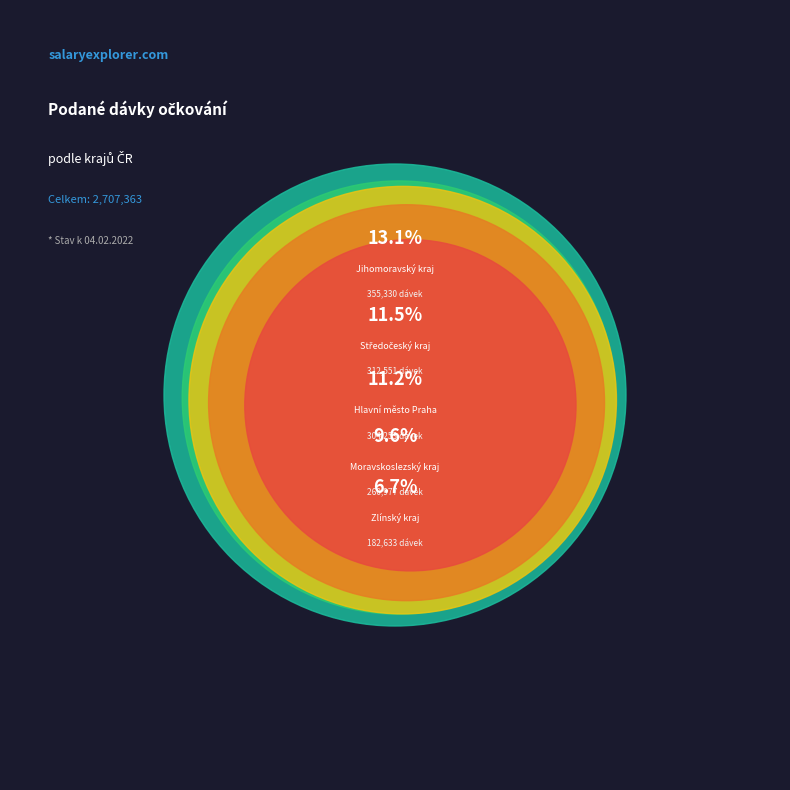

Combined, do Zlínský kraj and Olomoucký kraj account for over 50%?

No